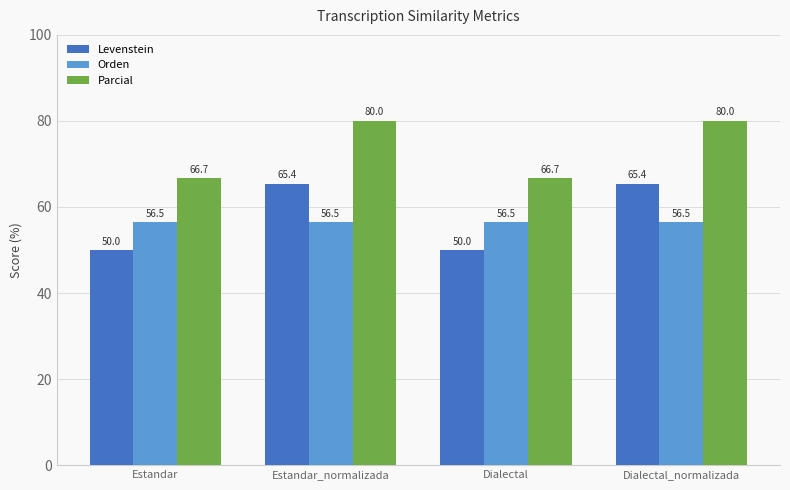

What is the label of the 1st bar from the left?

Estandar